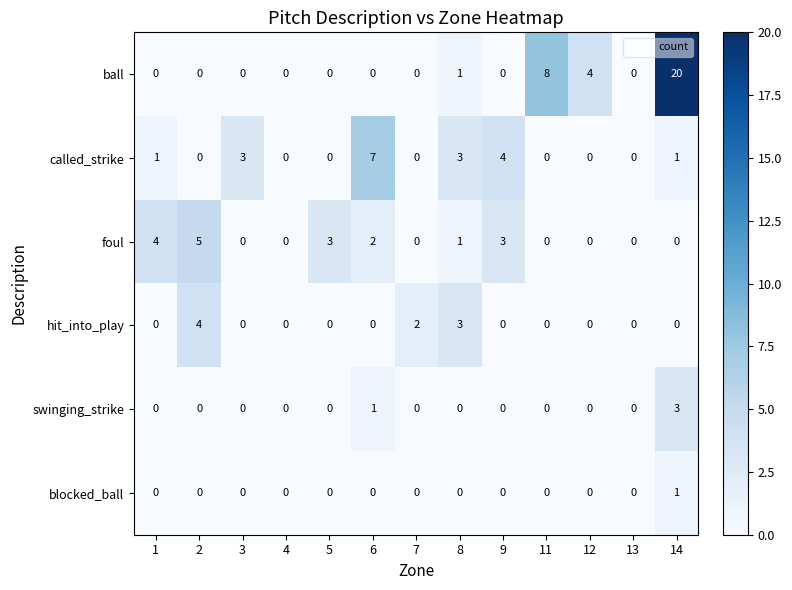

Which series has the largest total across all categories?

ball